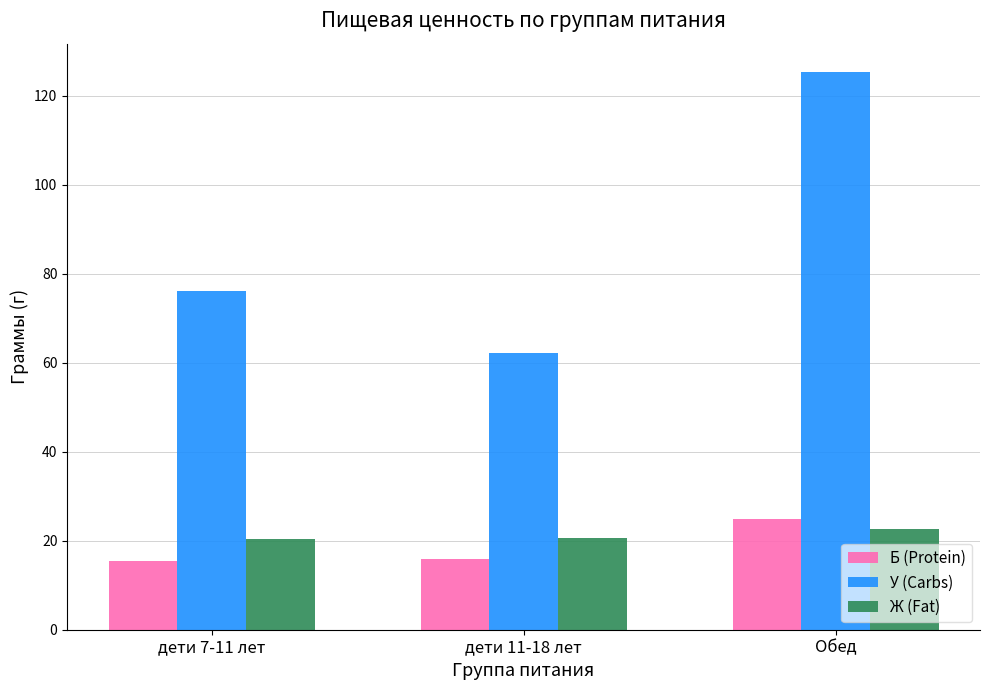

Which series changed the most between дети 11-18 лет and Обед?

У (Carbs)